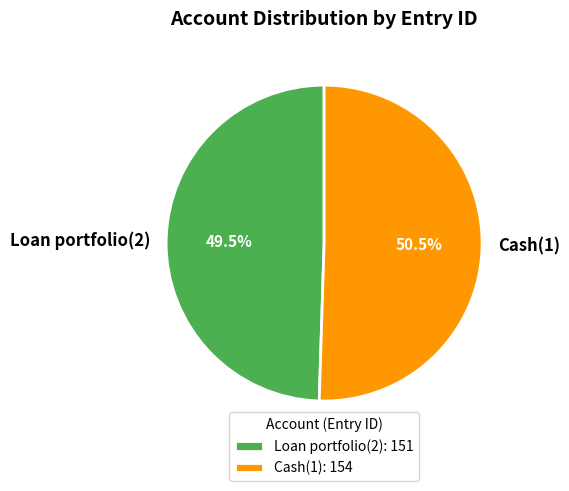

To the nearest percent, what is the average slice percentage?

50%